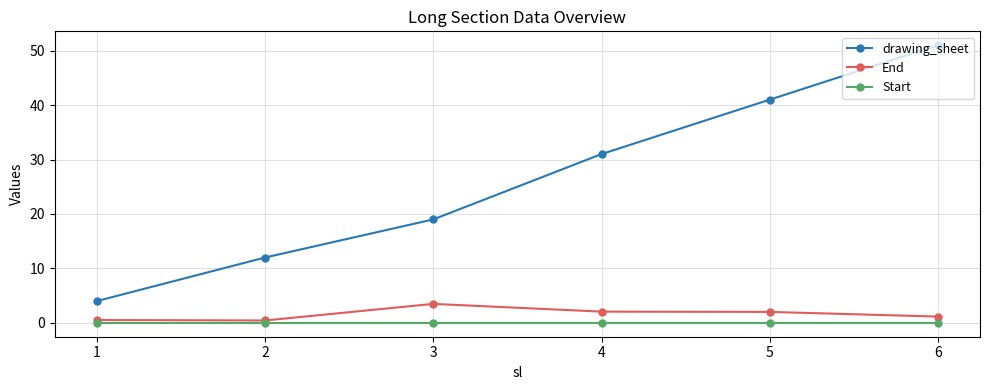

Is this an area chart (filled region under the line)?

No